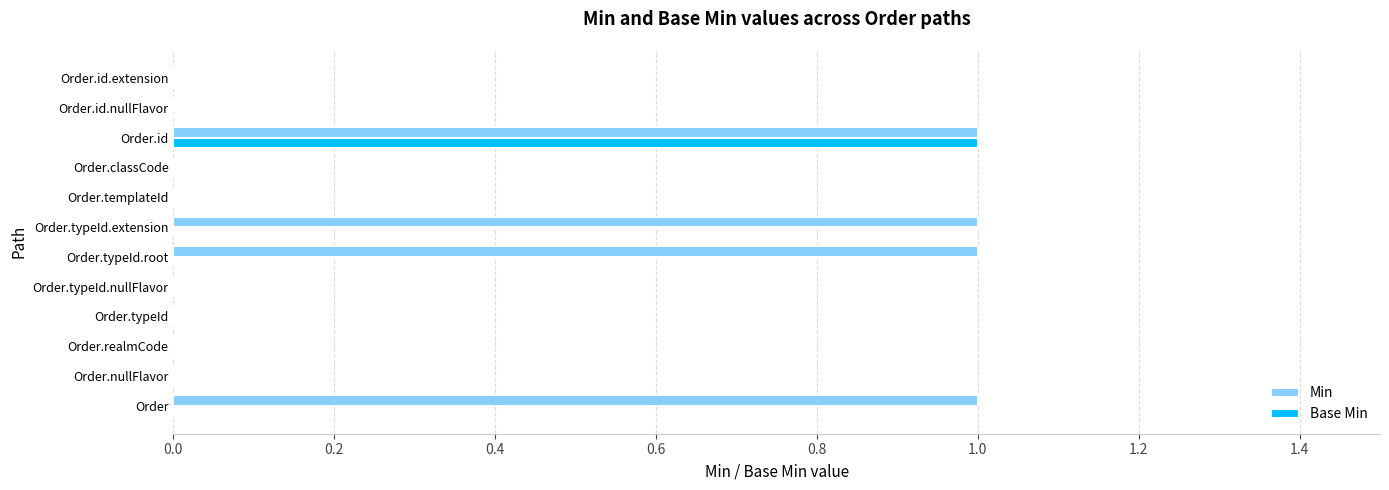

Is it true that Base Min equals 1 at Order.id.nullFlavor?

False